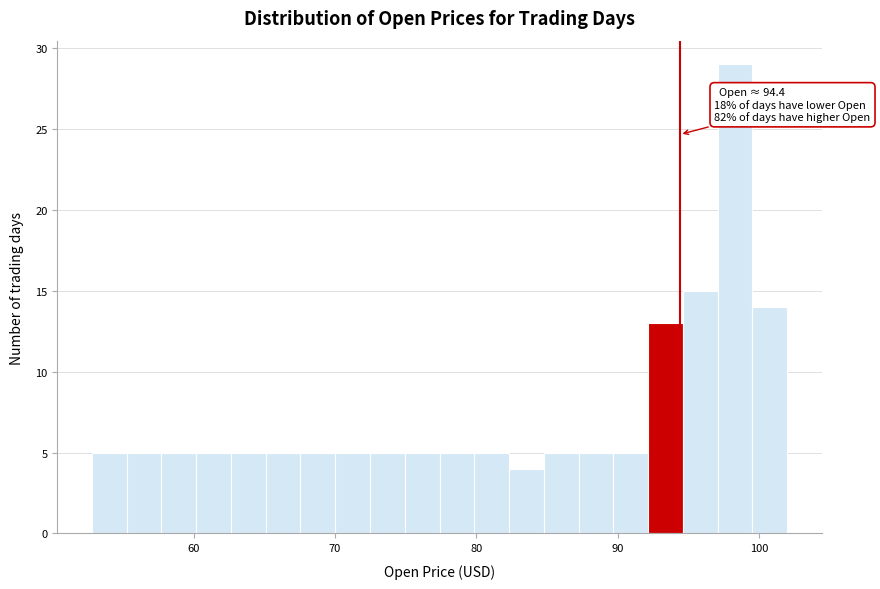

Read against the x-axis, roughly where is the centre of the tallest bar?

98